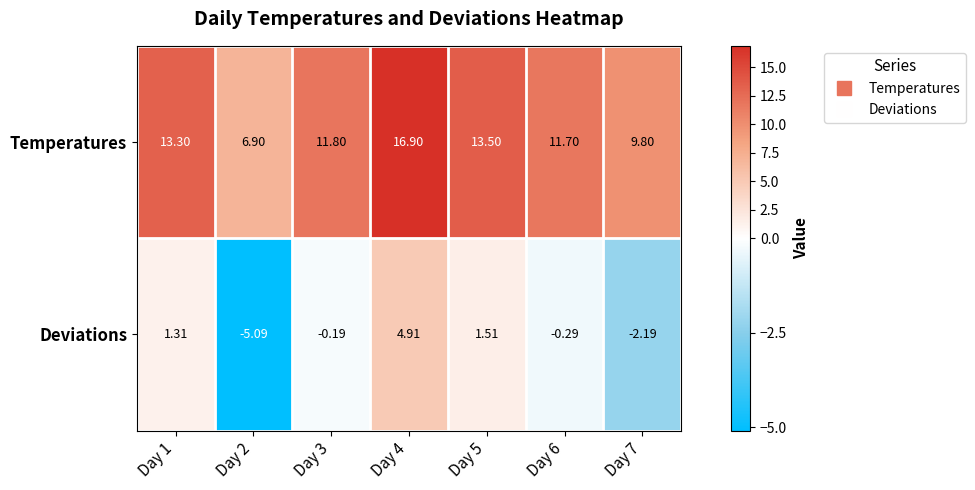

Which series has the largest total across all categories?

Temperatures